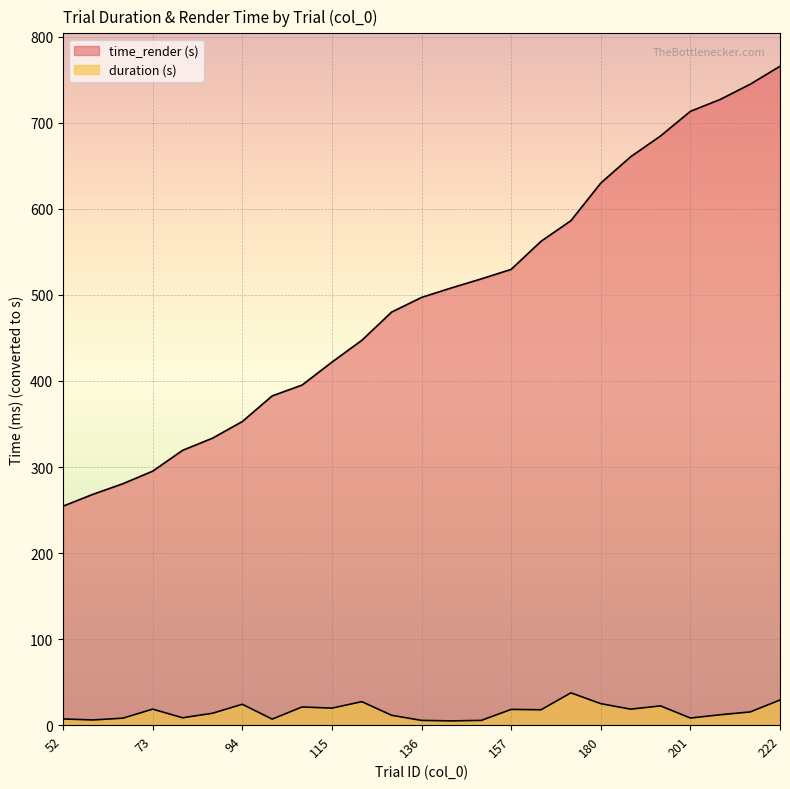

Reading left to right, extract all data points from this chart.

duration: 7.1	6.0	8.1	18.6	8.5	13.8	24.2	7.0	21.1	19.8	27.3	11.4	5.5	4.9	5.5	18.3	17.9	37.5	25.0	18.6	22.3	8.2	12.1	15.3	29.2
time_render: 254.5	268.3	280.6	295.2	319.4	333.5	352.9	382.7	395.3	421.9	447.3	480.2	497.1	508.2	518.7	529.8	562.4	586.3	630.1	660.7	684.8	713.5	727.3	744.9	765.8